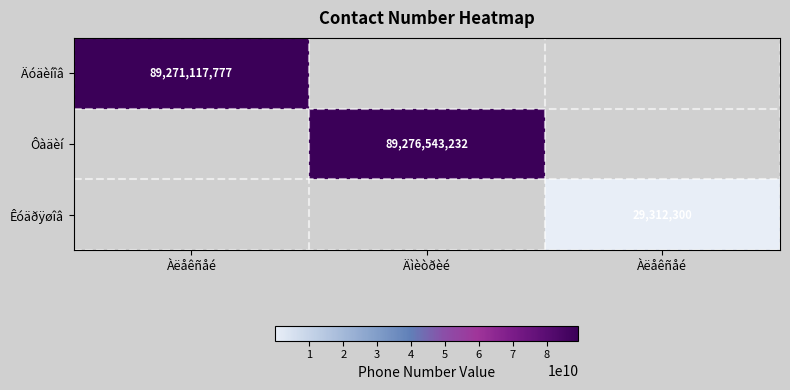

Where is Äóäèíîâ nearest to the value 89271117777?

Àëåêñåé